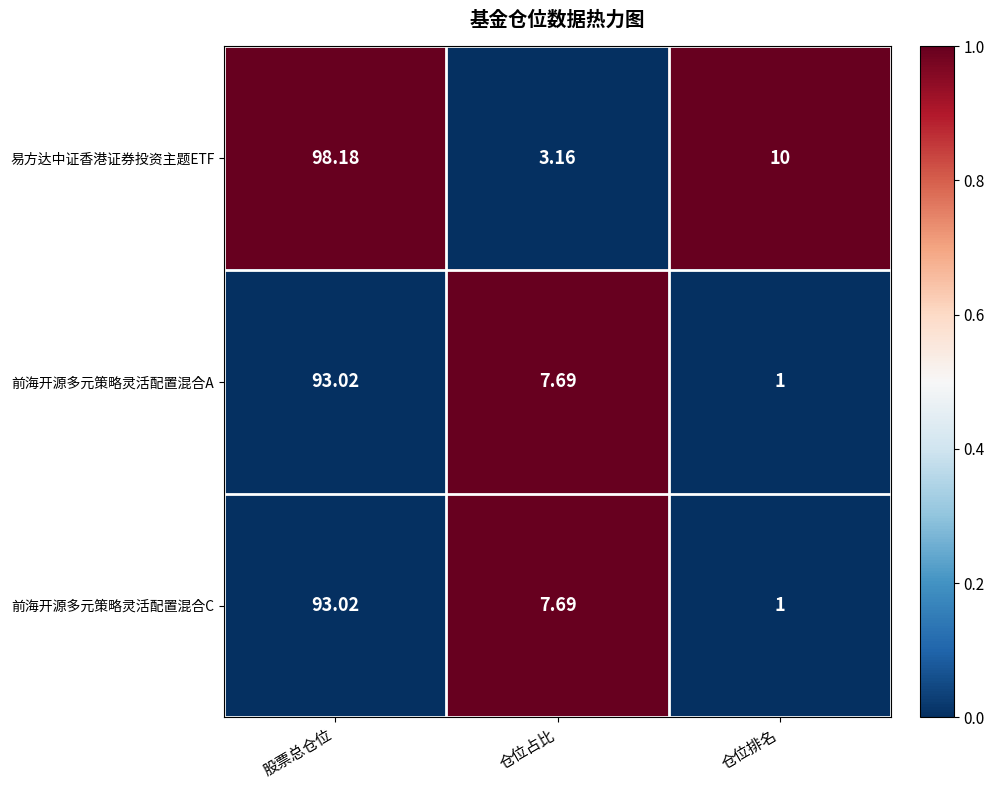

Which series has the widest spread of values?

易方达中证香港证券投资主题ETF